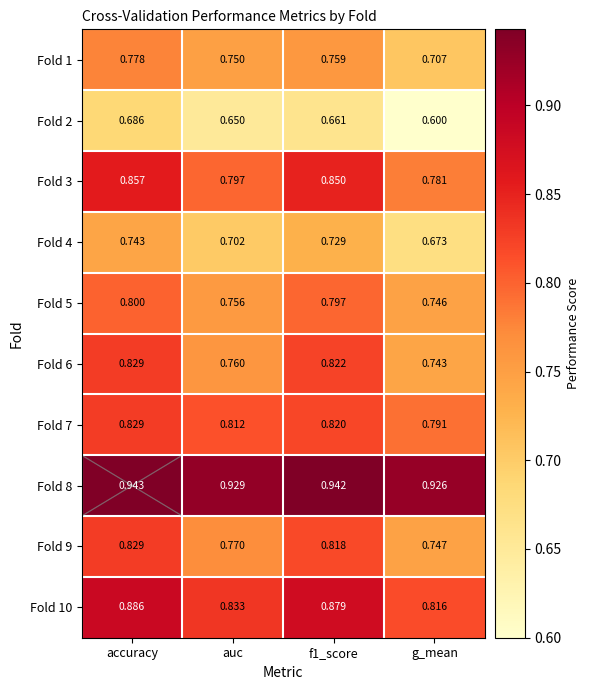

Which series has the largest total across all categories?

Fold 8